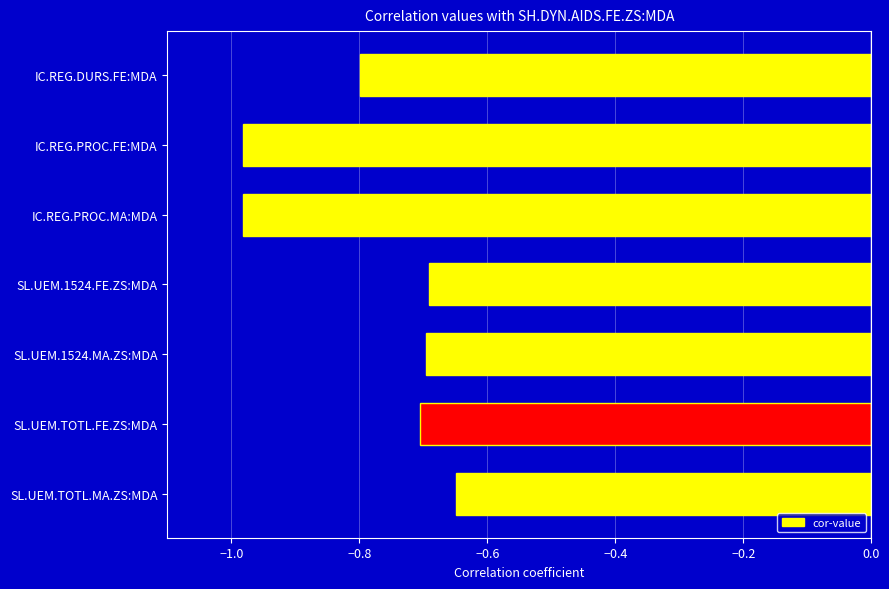

What position from the bottom is SL.UEM.1524.FE.ZS:MDA?

4